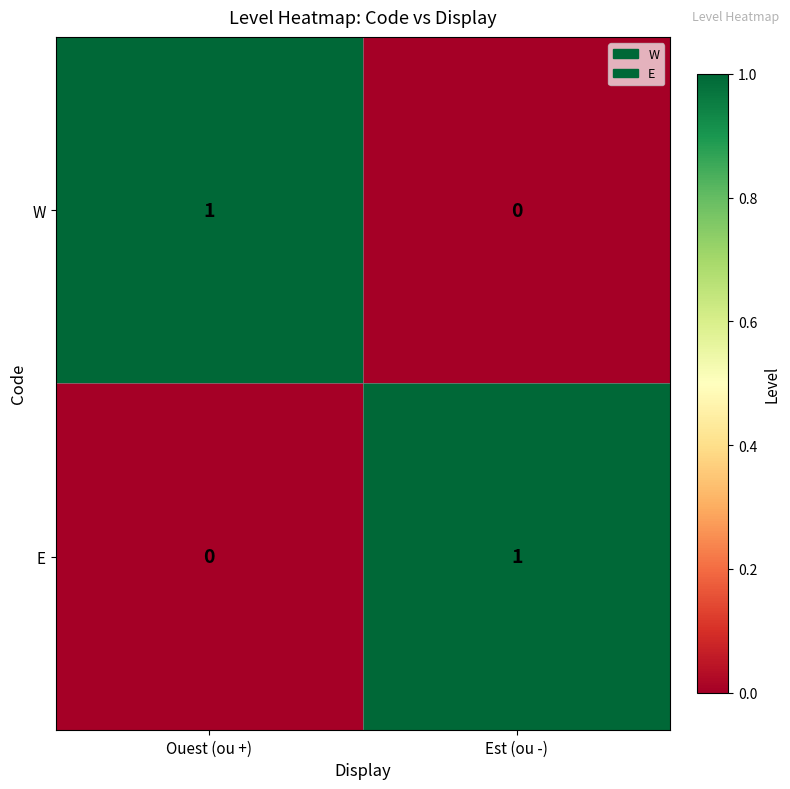

At which label is W closest to 0?

Est (ou -)